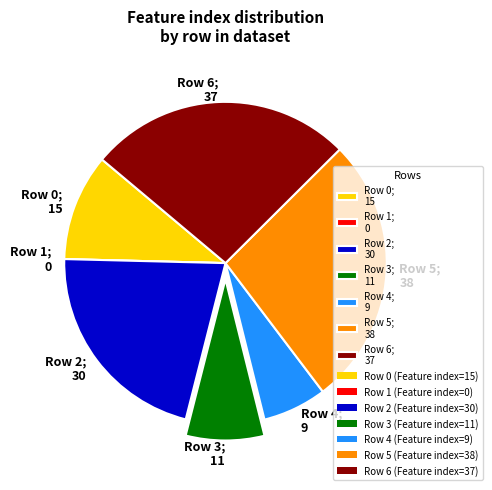

Which category has the biggest portion of the pie?

Row 5; 38